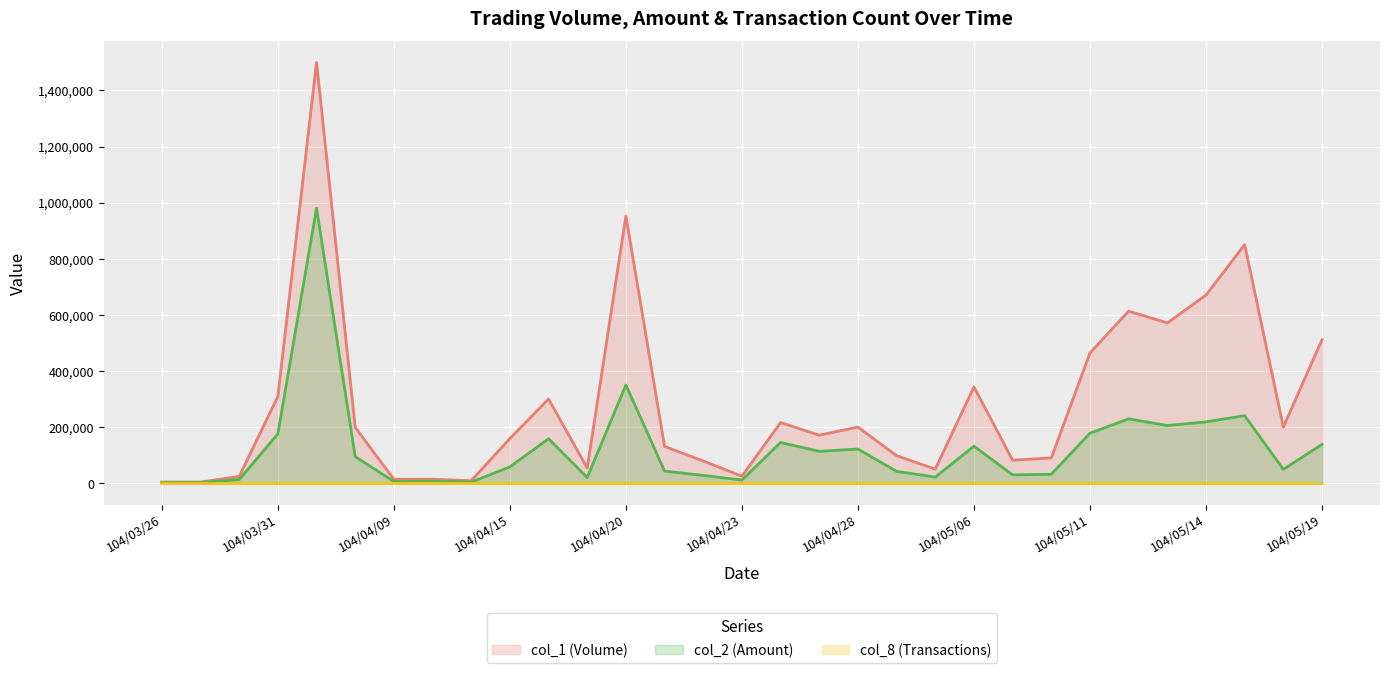

How many data points in col_8 (Transactions) are above 3?

15